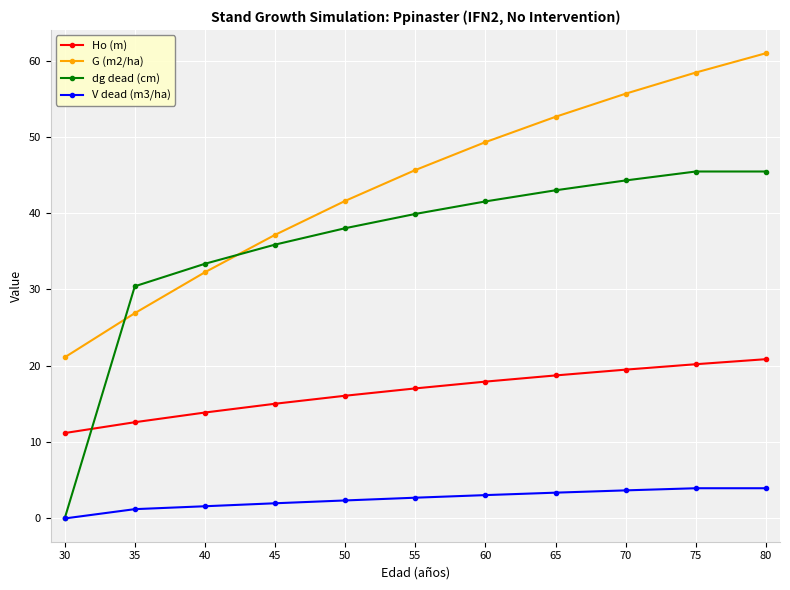

What is the maximum value for G (m2/ha)?

61.0